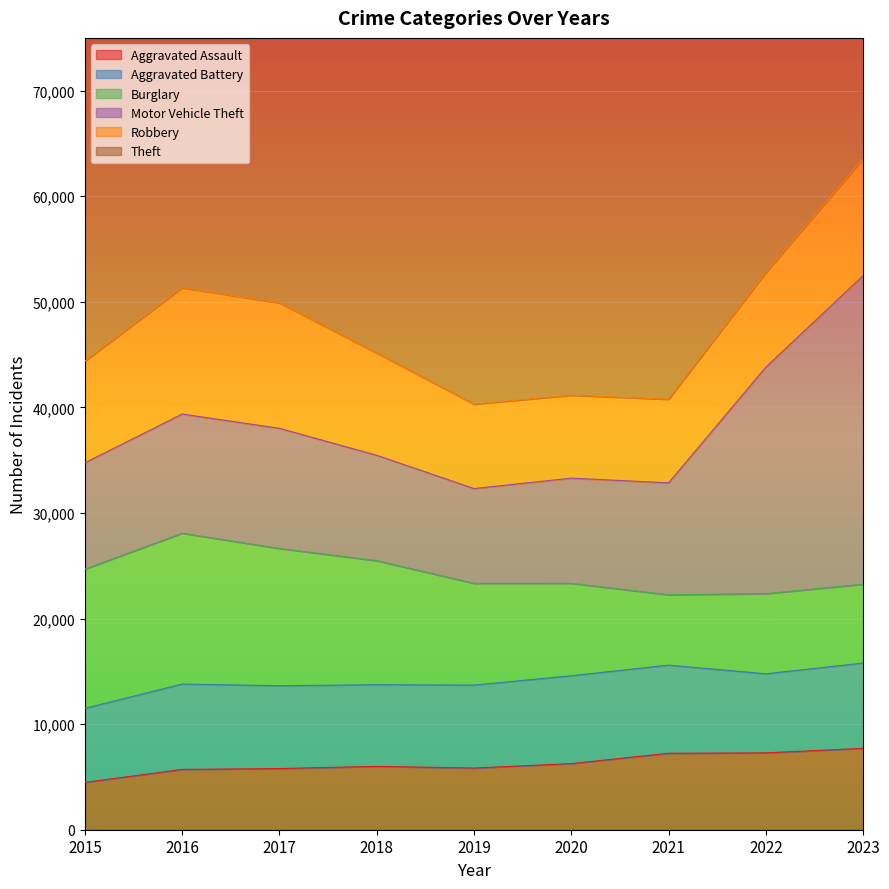

Reading right to left, extract all data points from this chart.

Aggravated Assault: 2023=7707	2022=7280	2021=7242	2020=6264	2019=5841	2018=6001	2017=5793	2016=5712	2015=4480
Aggravated Battery: 2023=8078	2022=7488	2021=8348	2020=8319	2019=7858	2018=7735	2017=7845	2016=8086	2015=7019
Burglary: 2023=7471	2022=7592	2021=6662	2020=8758	2019=9638	2018=11747	2017=13001	2016=14289	2015=13184
Motor Vehicle Theft: 2023=29229	2022=21456	2021=10602	2020=9959	2019=8977	2018=9984	2017=11380	2016=11285	2015=10068
Robbery: 2023=11059	2022=8962	2021=7918	2020=7855	2019=7995	2018=9681	2017=11880	2016=11960	2015=9638
Theft: 2023=57341	2022=54873	2021=40809	2020=41332	2019=62494	2018=65288	2017=64386	2016=61623	2015=57350